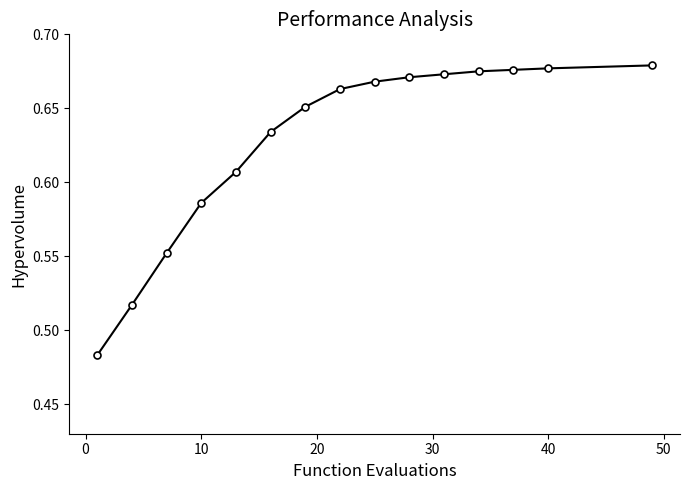

How many values are between 0 and 1?

15